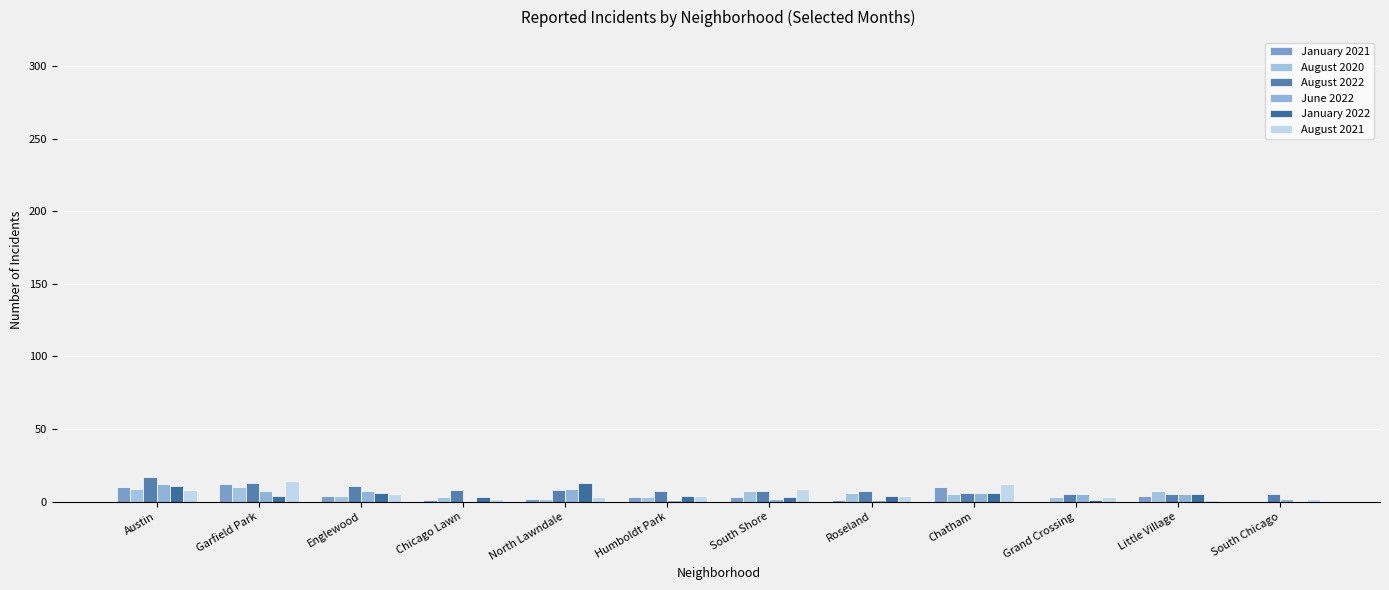

The value of January 2021 at Humboldt Park is 1. True or false?

False